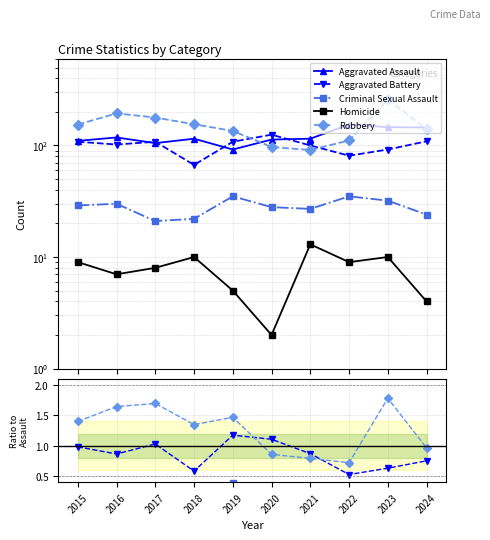

True or false: Aggravated Battery and Criminal Sexual Assault cross at least once.

False